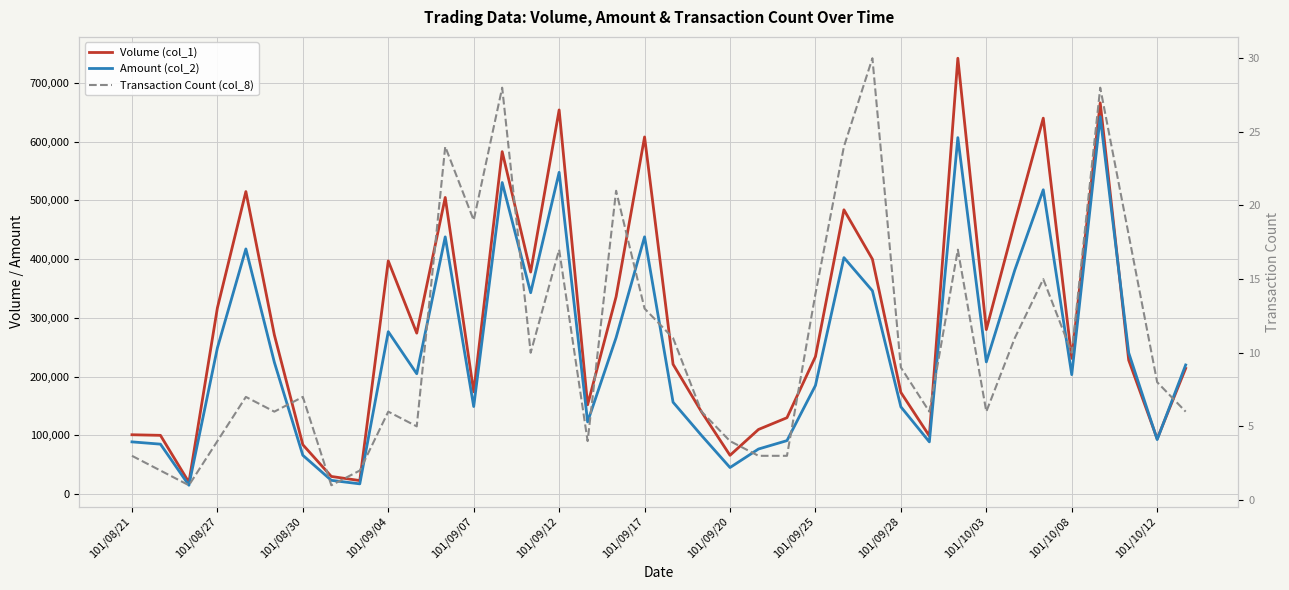

The Transaction Count (col_8) series shows 8 at 37. True or false?

False